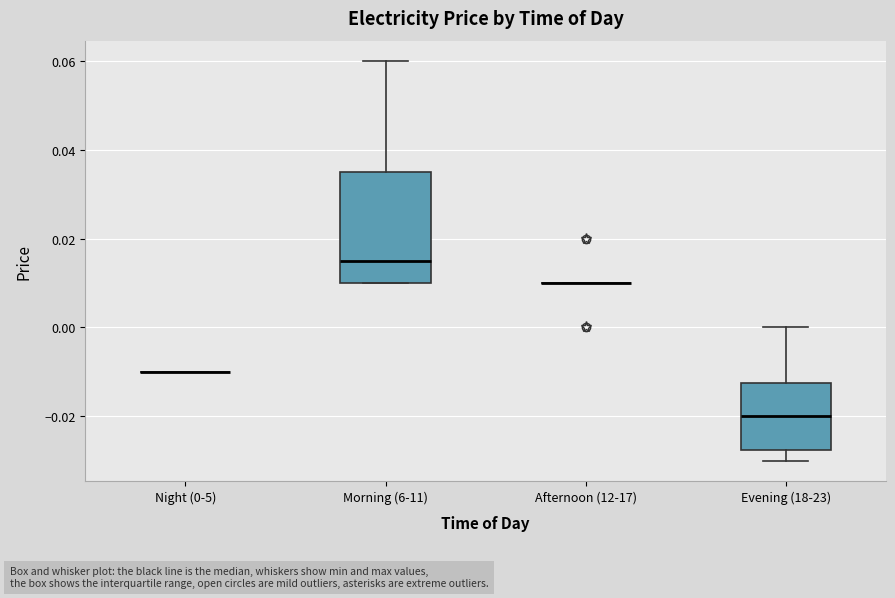

Which box is the tallest, from its lower edge to its upper edge?

Morning (6-11)